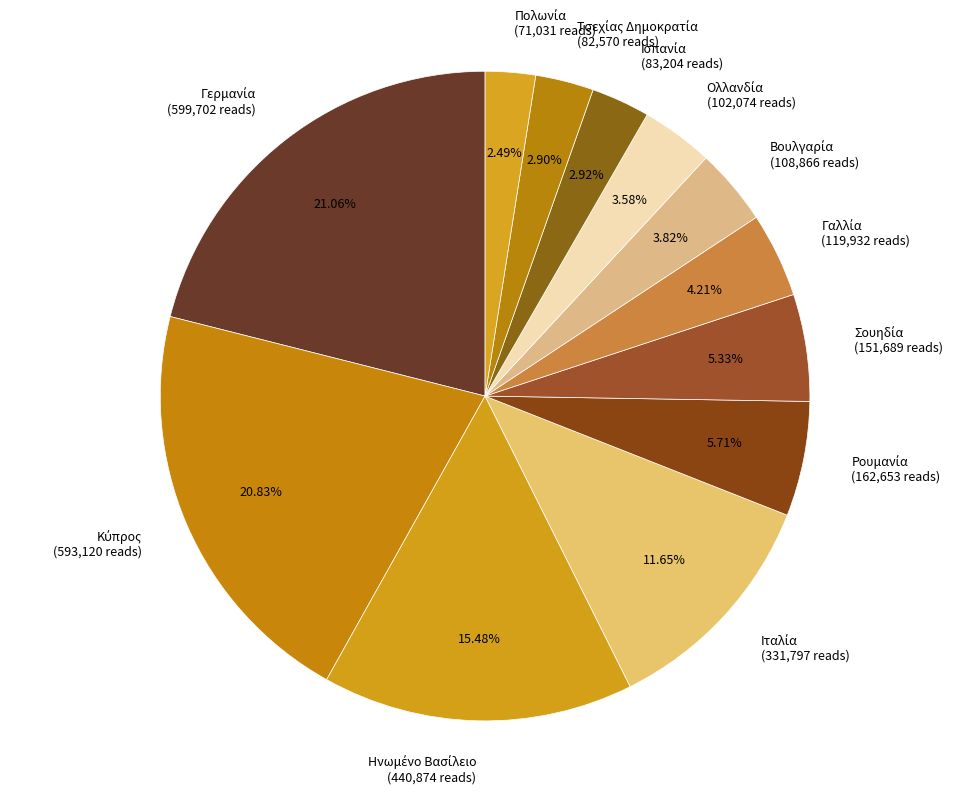

Is there a majority slice in this chart?

No